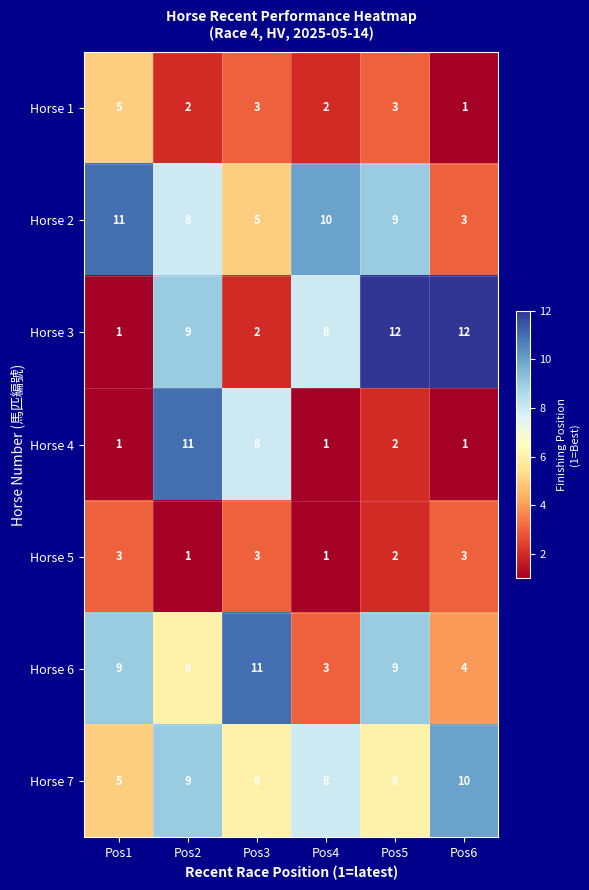

What is the maximum value for Horse 5?

3